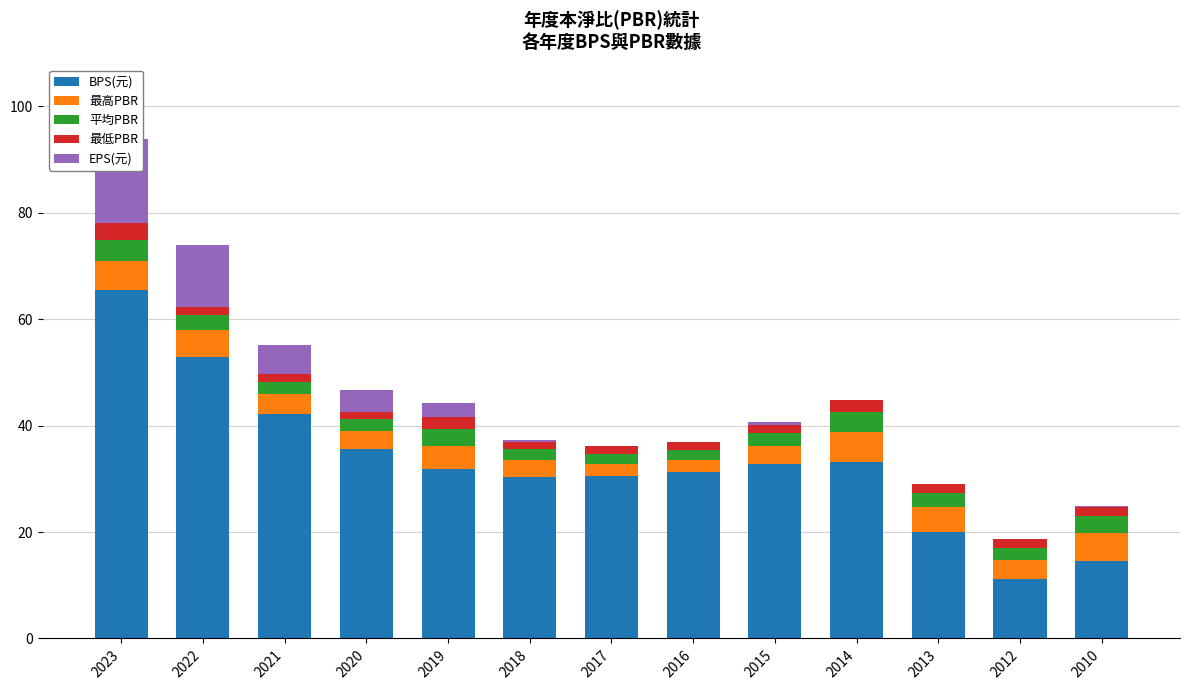

True or false: 平均PBR has a value of 4.1 at 2023.

True